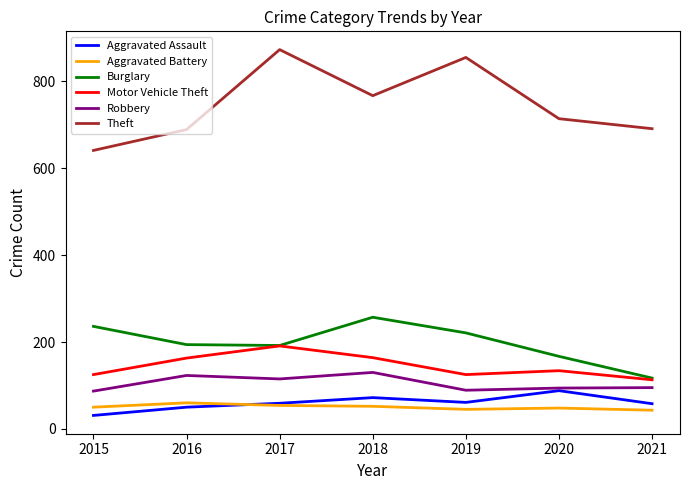

What is the total value across all series at 2019?

1396